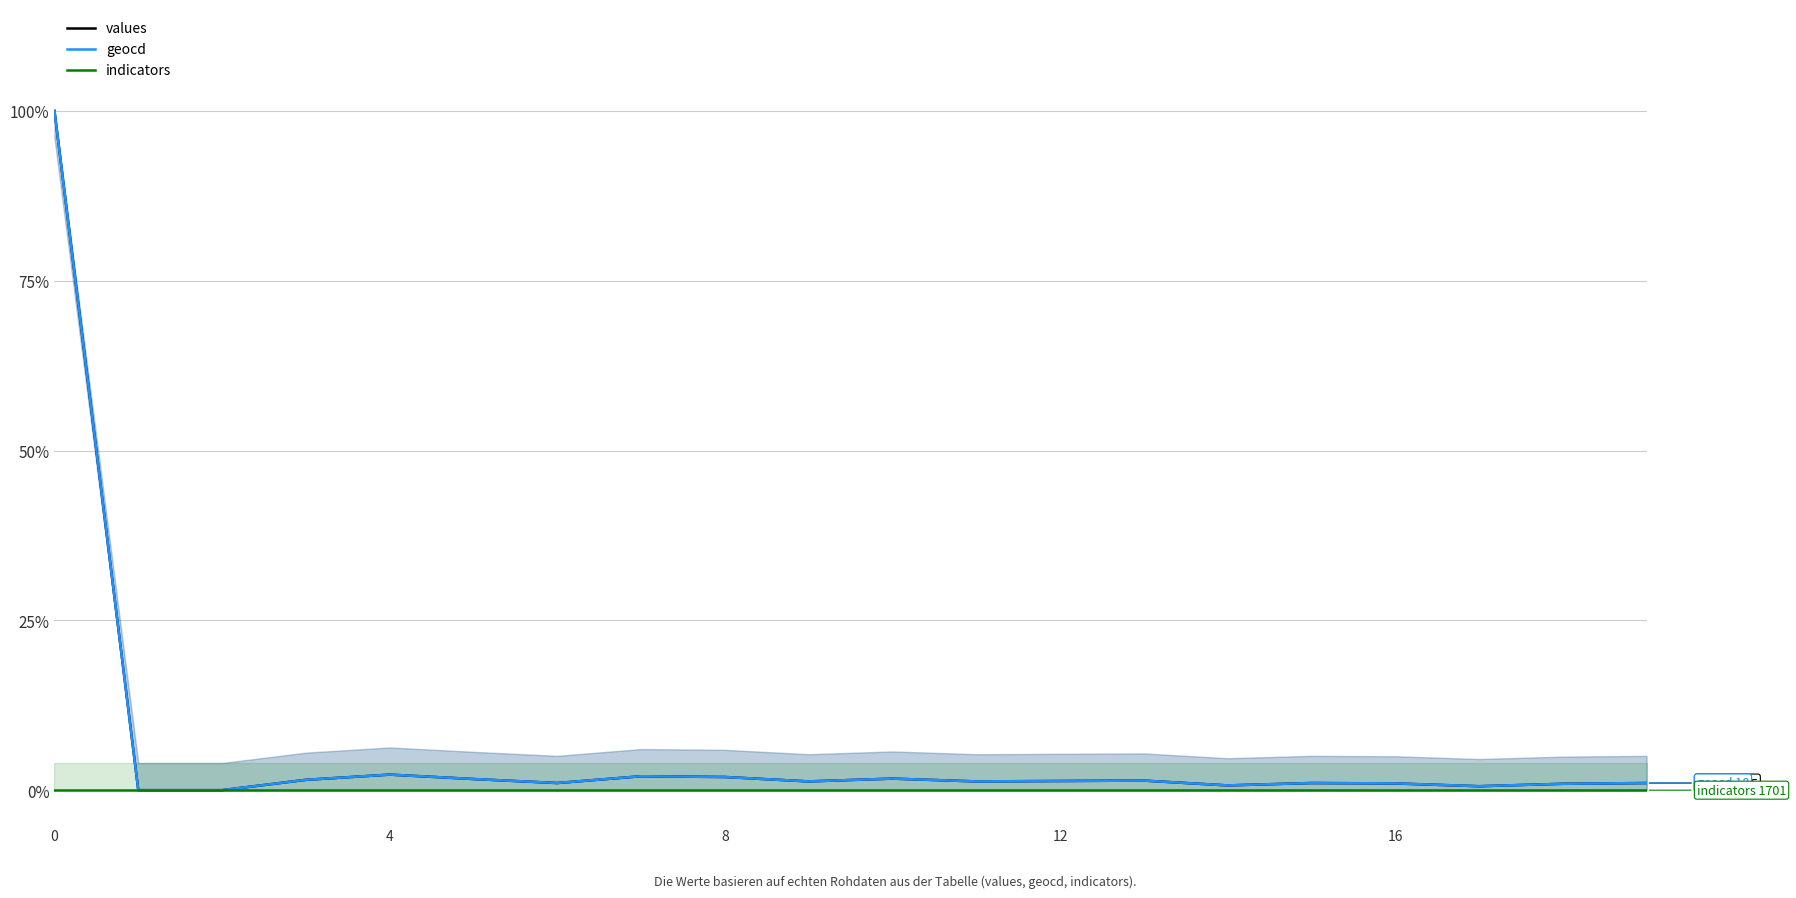

Which category has the lowest value across all series?

4